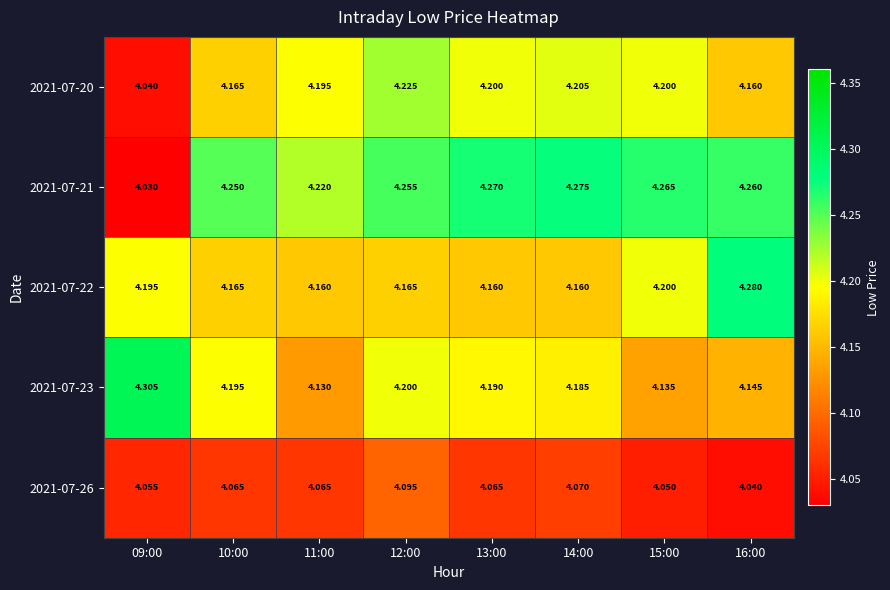

How many distinct data groups are displayed?

5